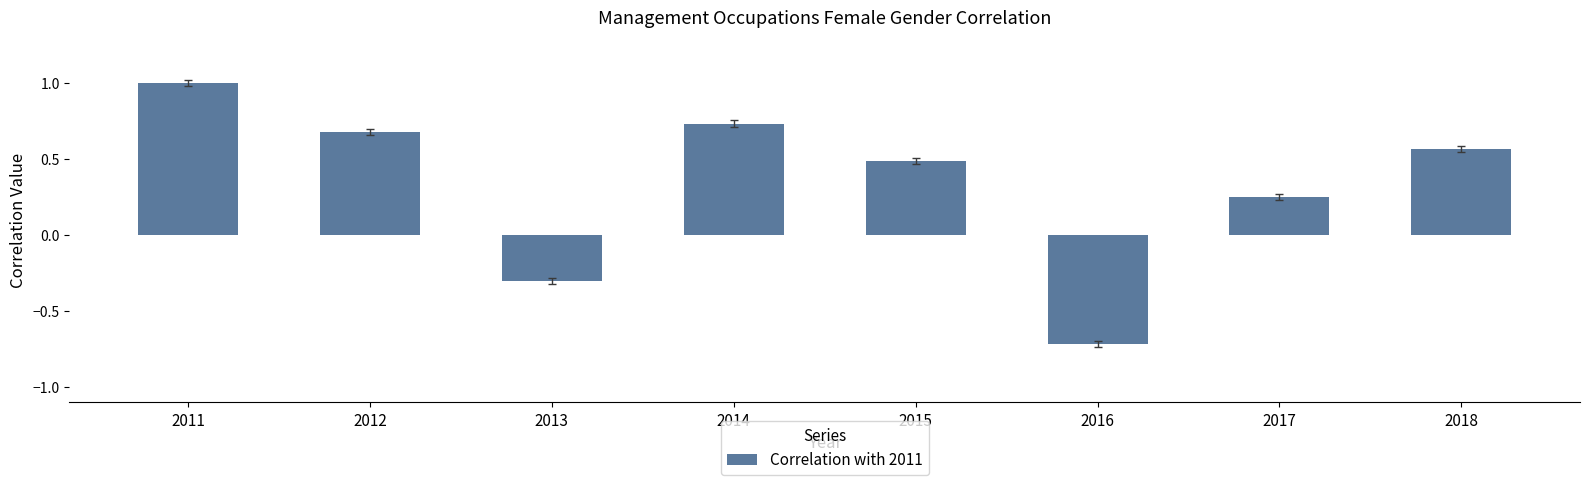

Is it true that the value at 2013 is -0.5?

False